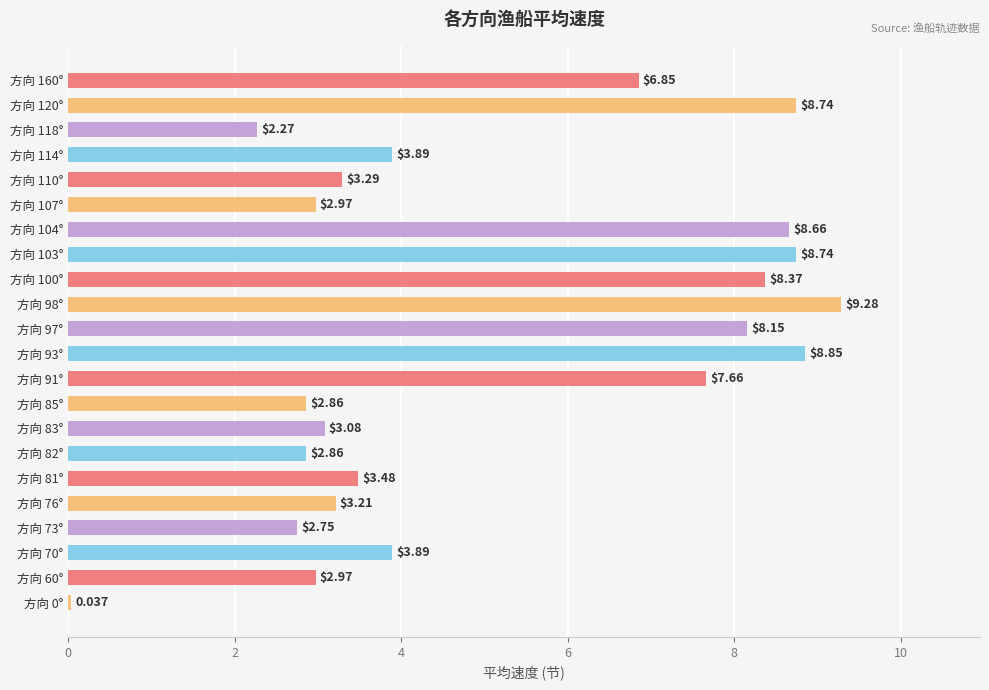

Does the chart contain any negative values?

No